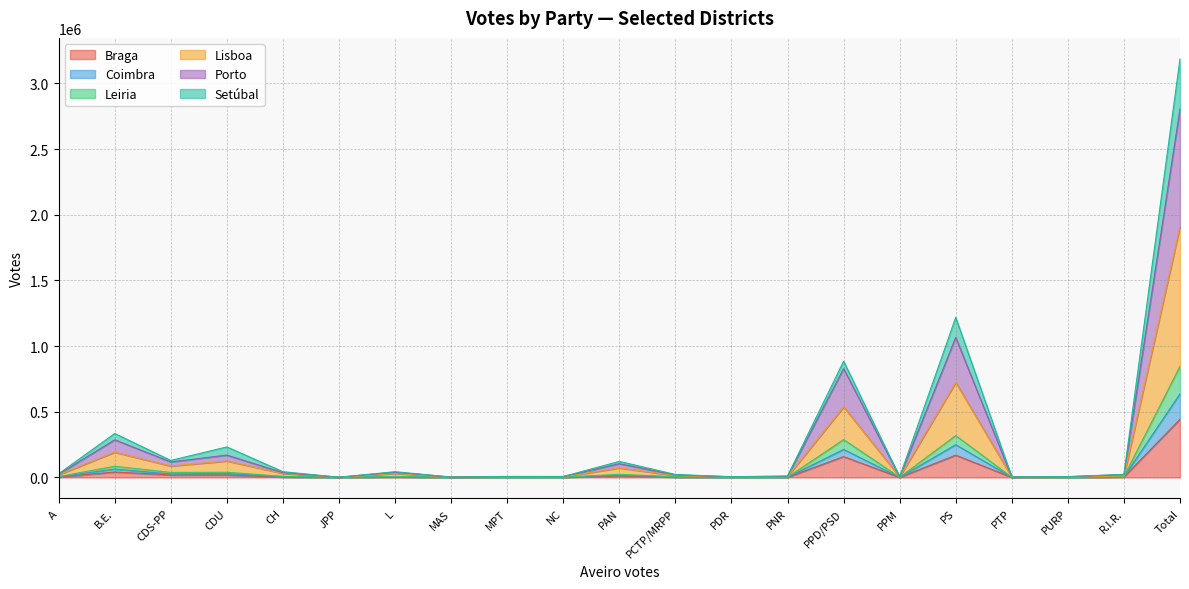

At which category is the sum across all series the highest?

Total